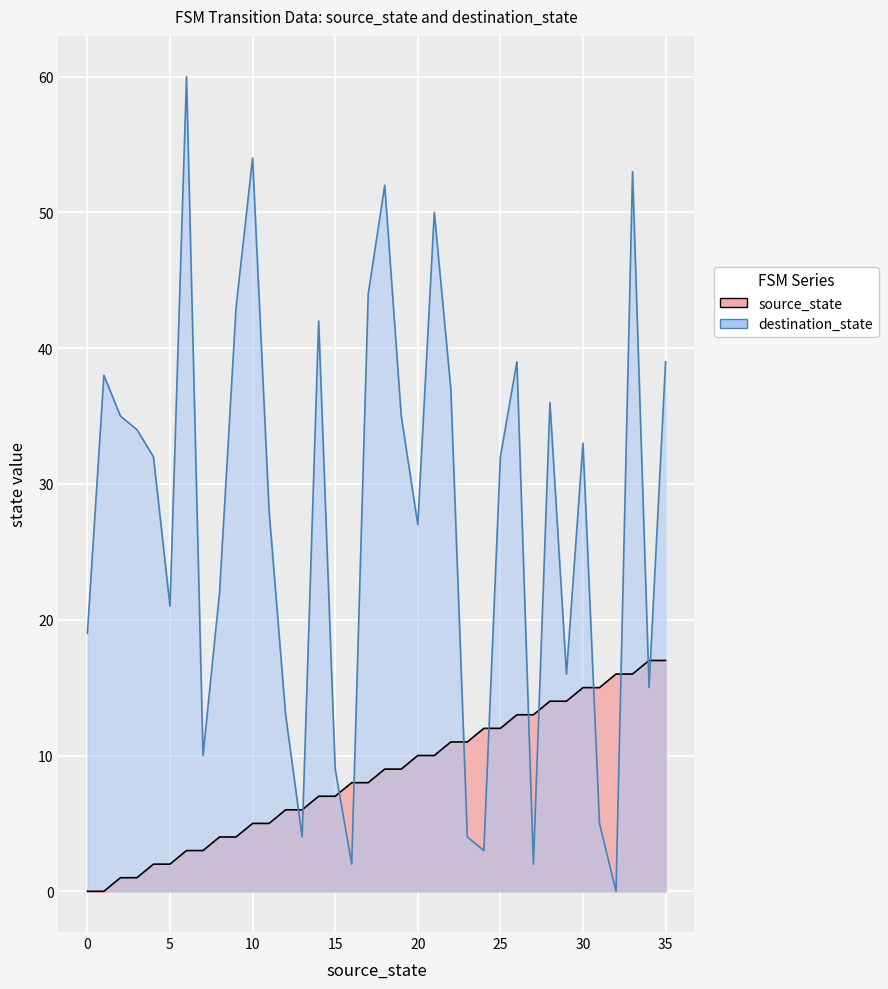

True or false: destination_state has a value of 10 at 7.

True